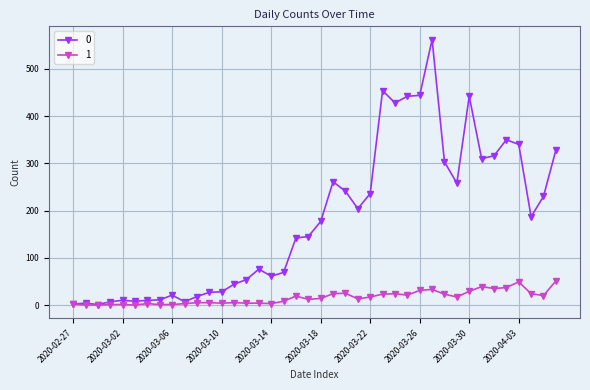

True or false: 1 has more than 1 points higher than both neighbors.

True